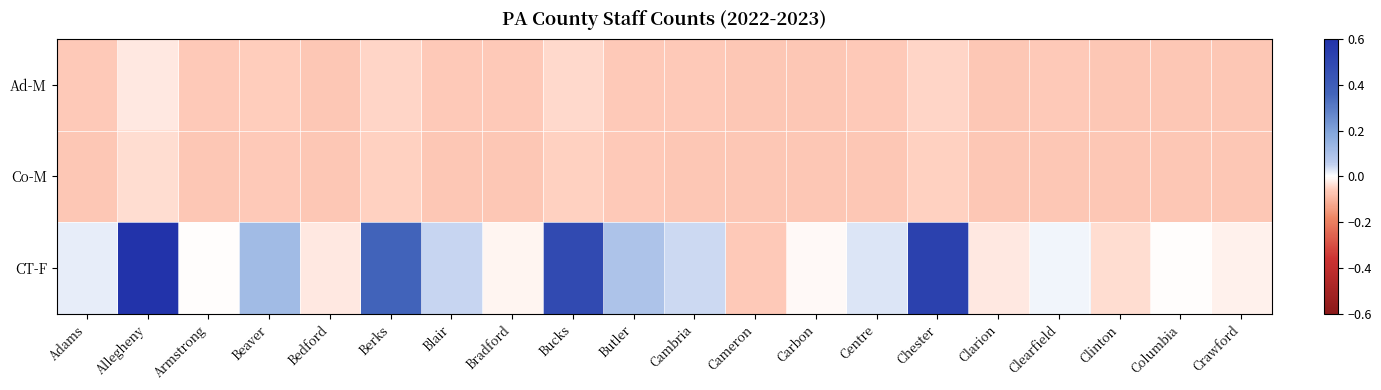

Reading right to left, transcribe all the data shown in this chart.

Ad-M: Crawford=-0.1	Columbia=-0.1	Clinton=-0.1	Clearfield=-0.1	Clarion=-0.1	Chester=-0.0	Centre=-0.1	Carbon=-0.1	Cameron=-0.1	Cambria=-0.1	Butler=-0.1	Bucks=-0.0	Bradford=-0.1	Blair=-0.1	Berks=-0.1	Bedford=-0.1	Beaver=-0.1	Armstrong=-0.1	Allegheny=-0.0	Adams=-0.1
Co-M: Crawford=-0.1	Columbia=-0.1	Clinton=-0.1	Clearfield=-0.1	Clarion=-0.1	Chester=-0.1	Centre=-0.1	Carbon=-0.1	Cameron=-0.1	Cambria=-0.1	Butler=-0.1	Bucks=-0.1	Bradford=-0.1	Blair=-0.1	Berks=-0.1	Bedford=-0.1	Beaver=-0.1	Armstrong=-0.1	Allegheny=-0.0	Adams=-0.1
CT-F: Crawford=-0.0	Columbia=-0.0	Clinton=-0.0	Clearfield=0.0	Clarion=-0.0	Chester=0.5	Centre=0.0	Carbon=-0.0	Cameron=-0.1	Cambria=0.0	Butler=0.1	Bucks=0.5	Bradford=-0.0	Blair=0.0	Berks=0.4	Bedford=-0.0	Beaver=0.1	Armstrong=-0.0	Allegheny=0.9	Adams=0.0